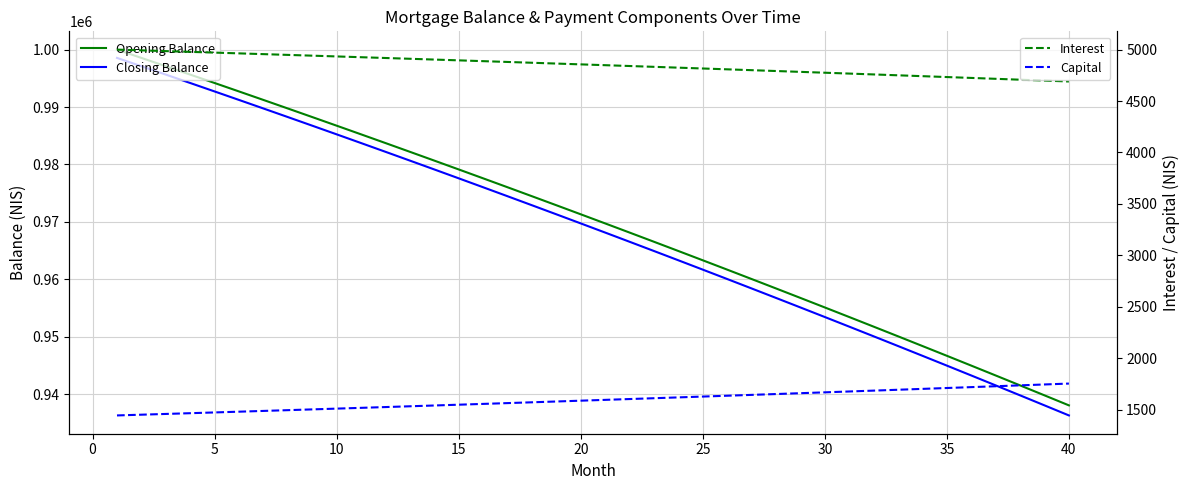

What is the difference between the maximum and second lowest values in the Interest series?

301.1